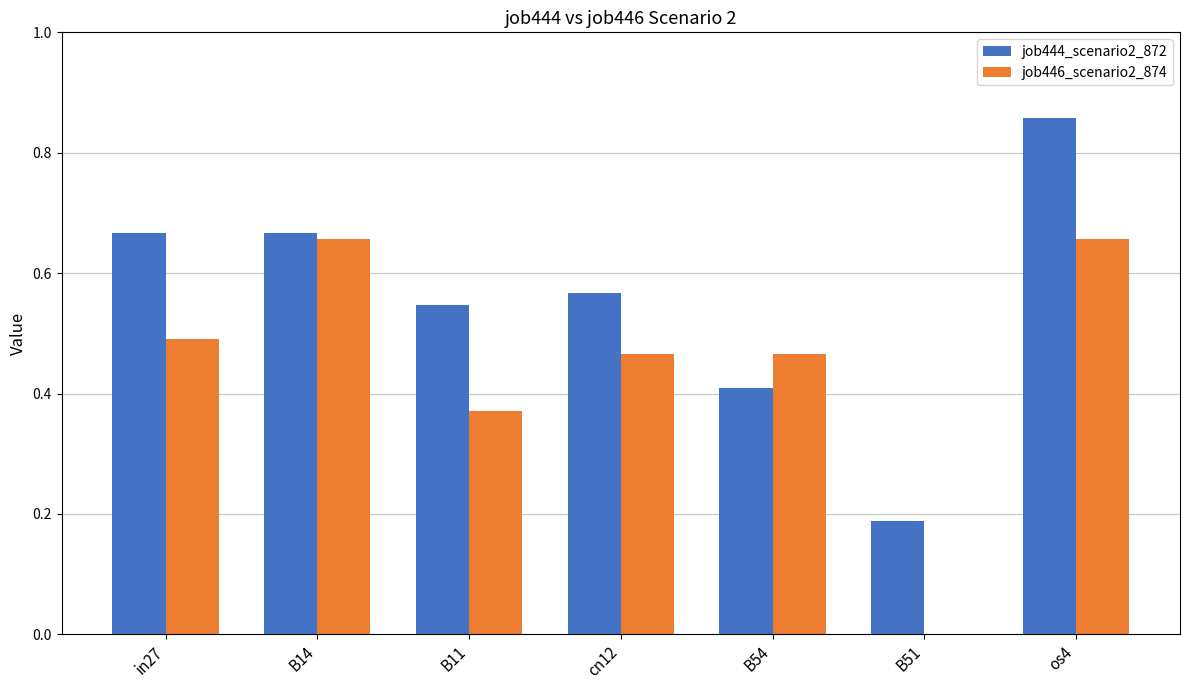

Which category has the highest value across all series?

os4